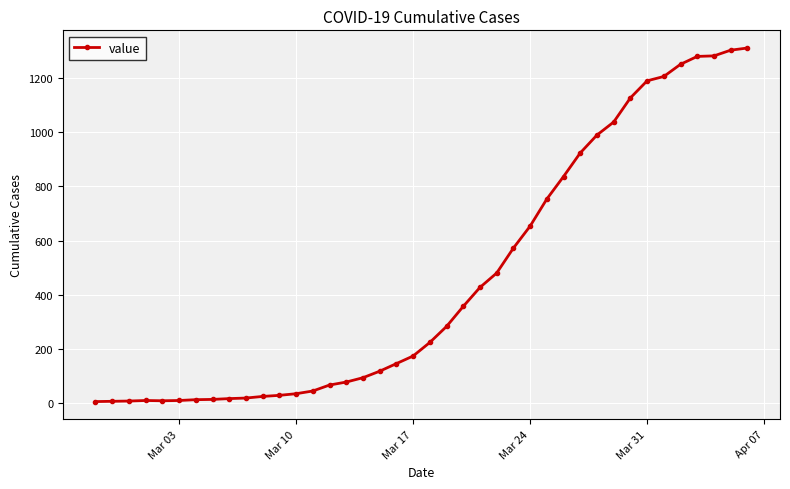

True or false: there are more than 0 points higher than both neighbors.

True